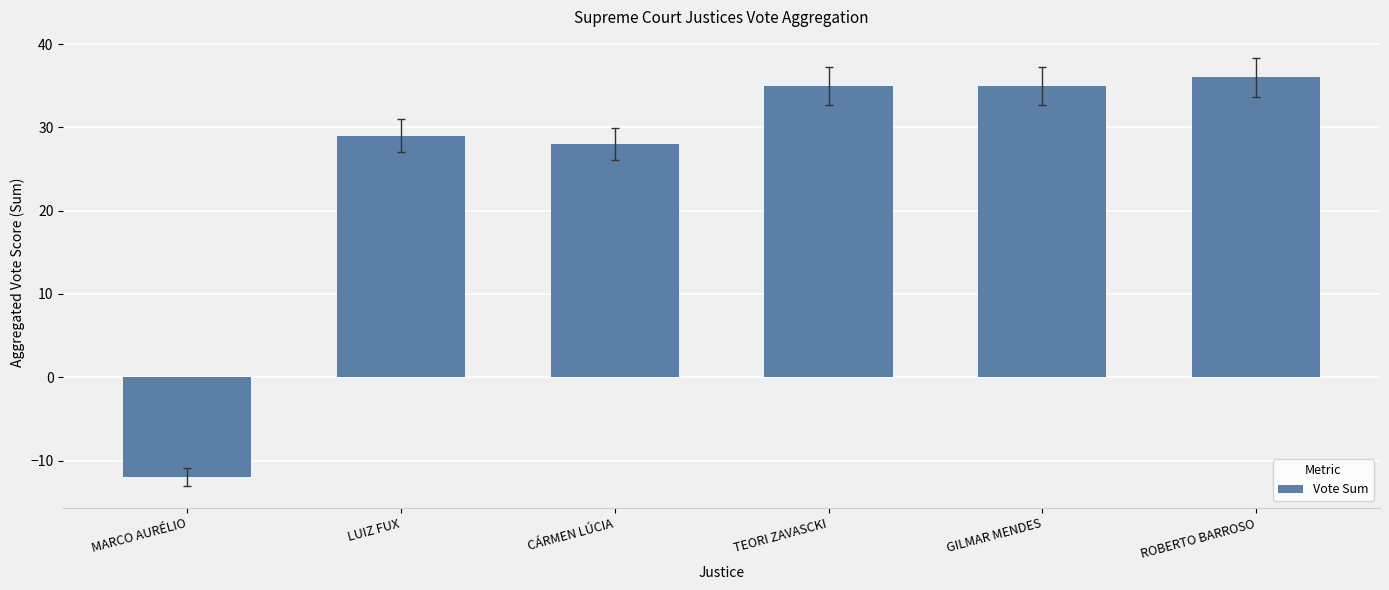

Count the number of data series in this chart.

1